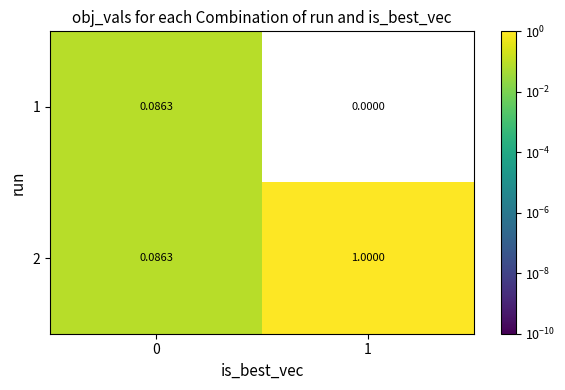

Is the value of 2 at 0 greater than the value of 1 at 1?

Yes